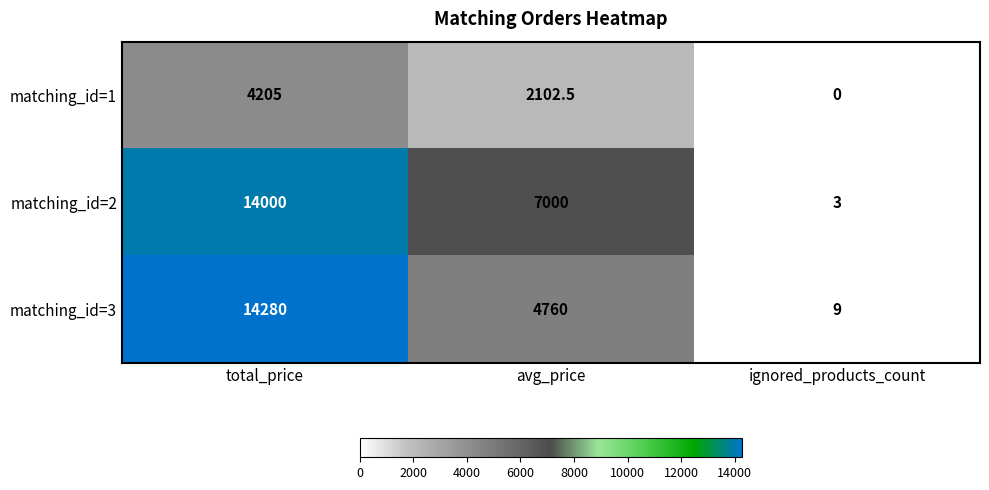

Reading right to left, list all the values displayed in this chart.

matching_id=1: 0.0	2102.5	4205.0
matching_id=2: 3.0	7000.0	14000.0
matching_id=3: 9.0	4760.0	14280.0